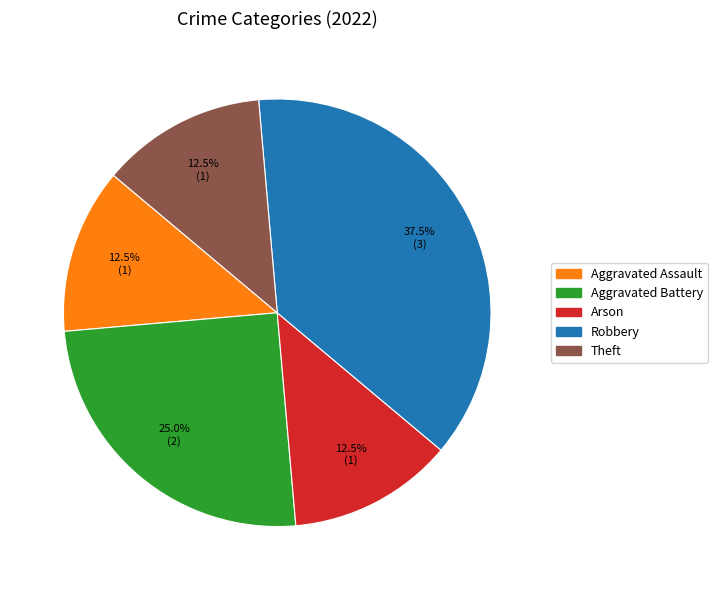

True or false: Aggravated Battery accounts for 25% of the total.

True